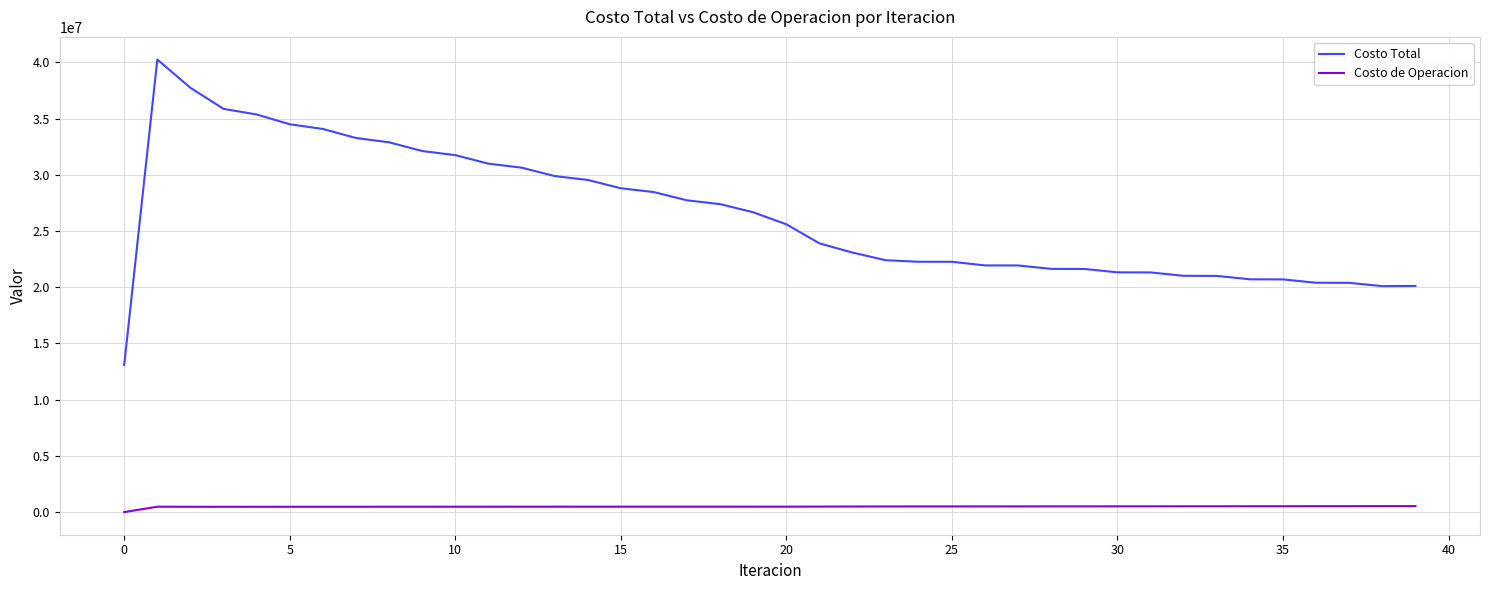

Which series has the largest total across all categories?

Costo Total